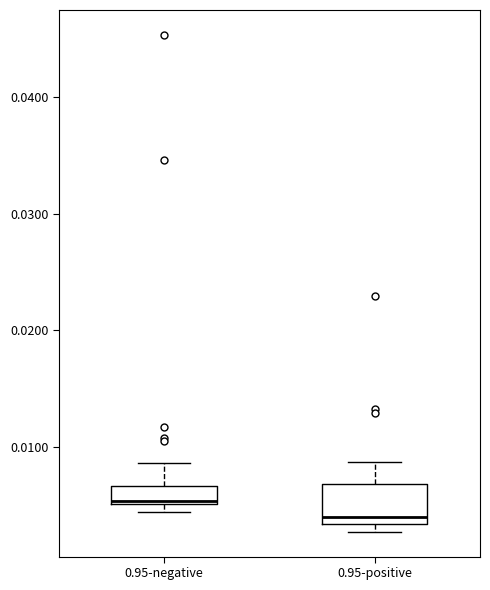

Which box is the tallest, from its lower edge to its upper edge?

0.95-positive